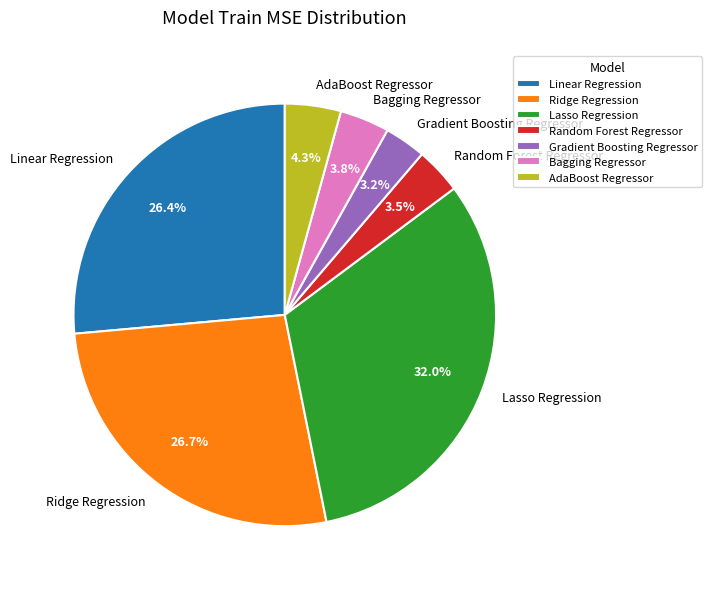

Do Bagging Regressor and Lasso Regression together represent more than half of the pie?

No